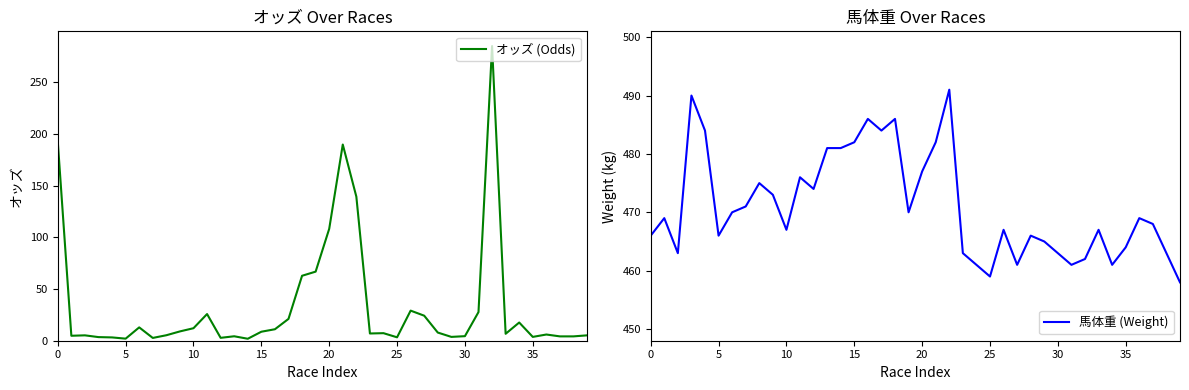

What is the greatest value displayed?

491.0